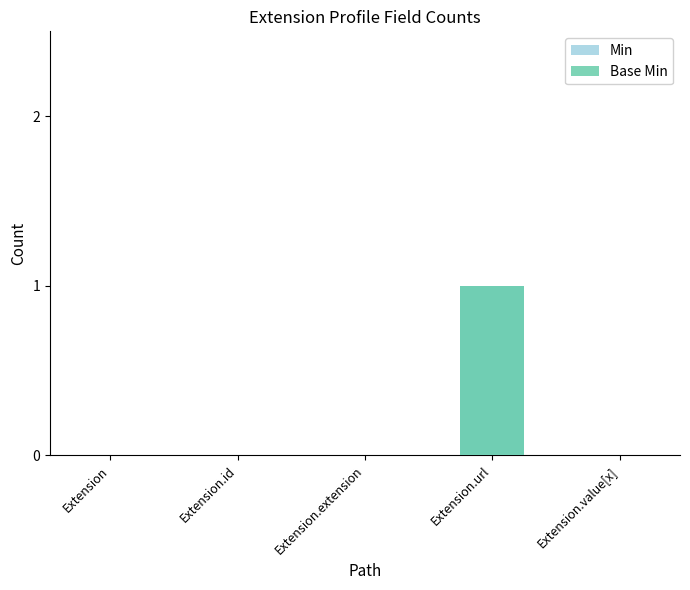

Is it true that Min equals 1 at Extension.url?

False